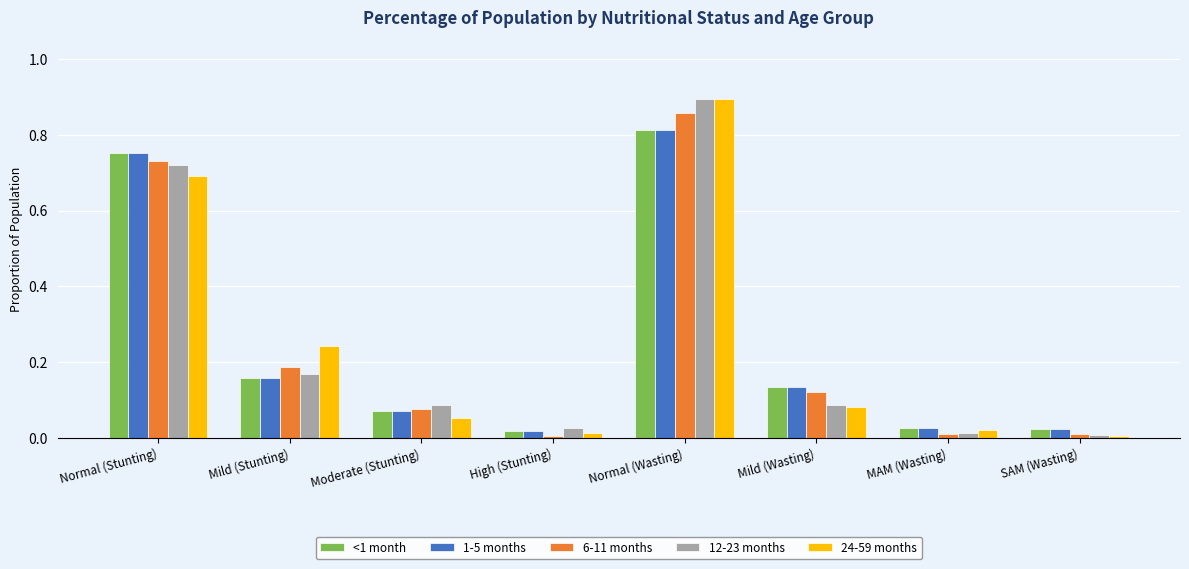

What is the label of the 2nd bar from the left?

Mild (Stunting)